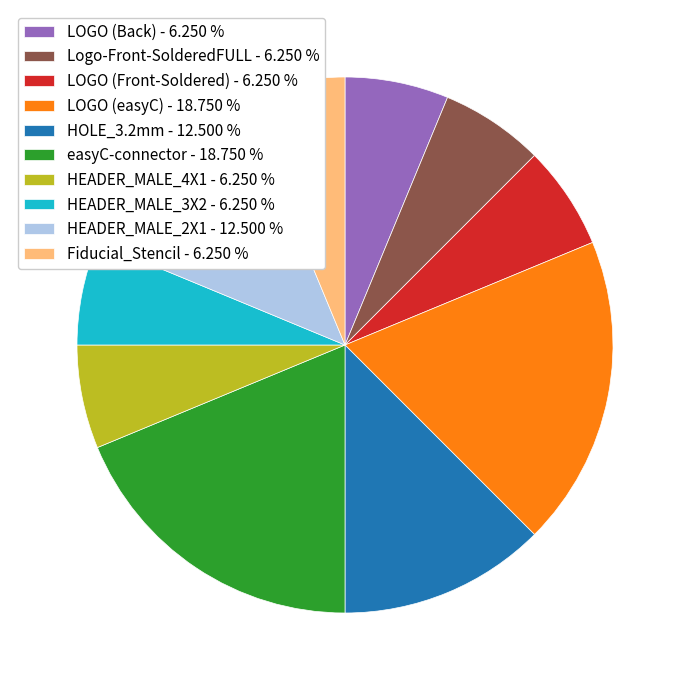

Is the sum of LOGO (Back) - 6.250 % and easyC-connector - 18.750 % greater than half?

No